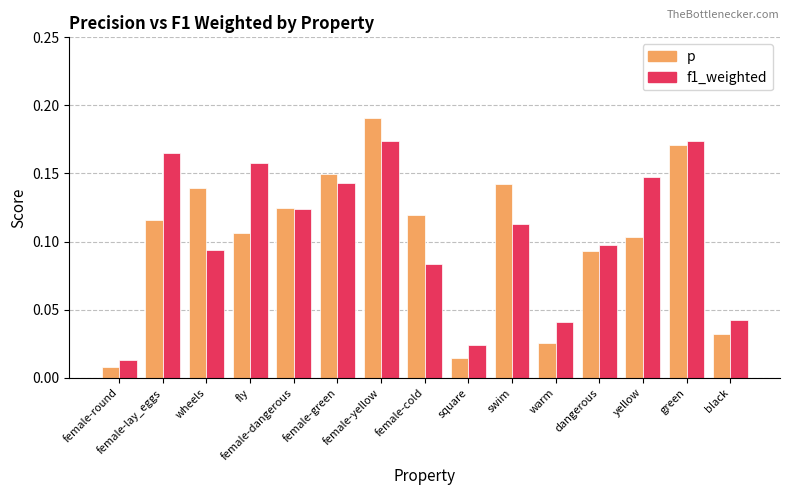

Where is f1_weighted nearest to the value 0?

female-round